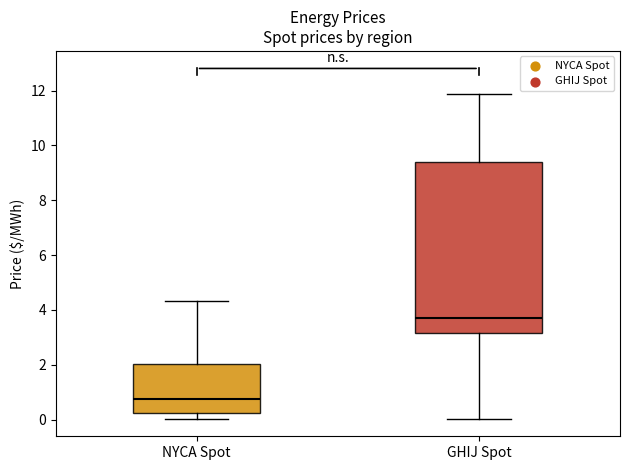

Where is the upper edge of the box for NYCA Spot on the y-axis? The values are not printed on the chart, so give them approximately, as read against the axis.

2.0